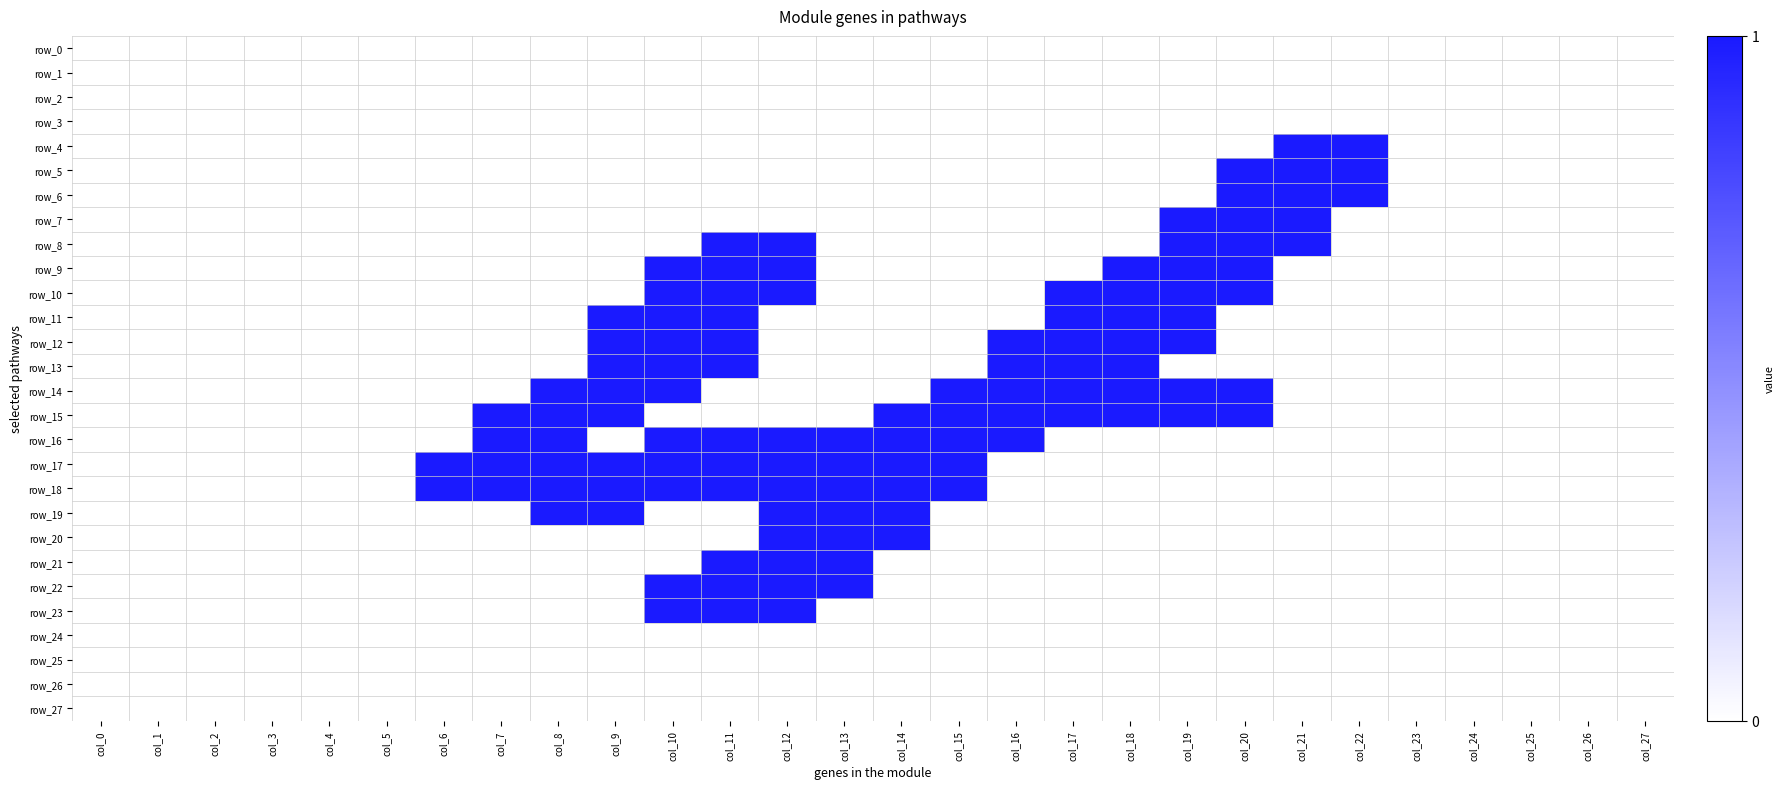

Which has a higher value, col_5 or col_19?

col_5